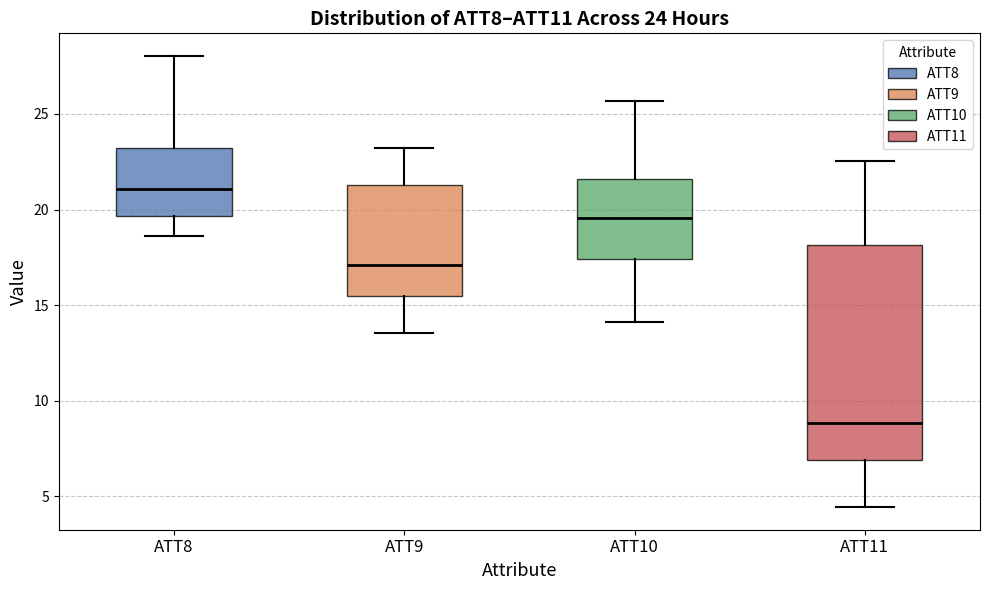

Which box has the highest median line?

ATT8